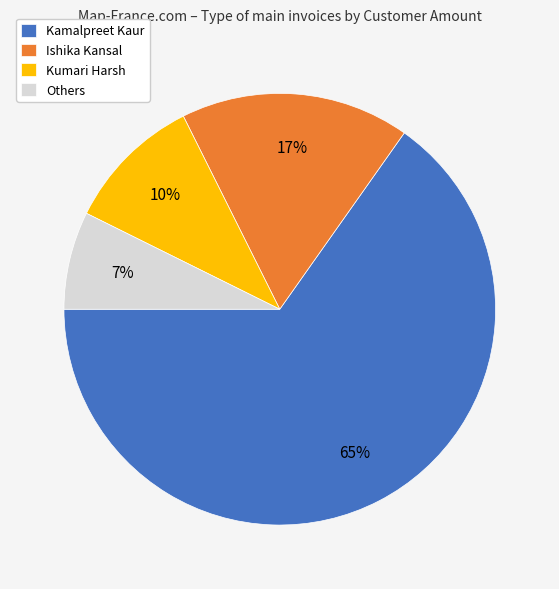

Does Kamalpreet Kaur represent more than half of the total?

Yes